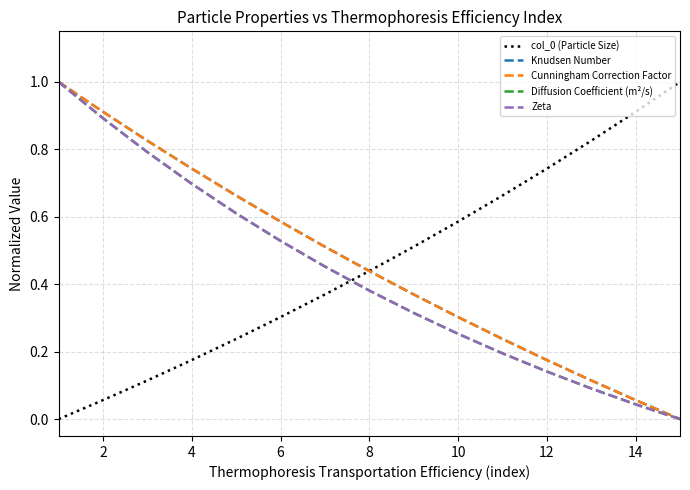

True or false: Diffusion Coefficient (m²/s) has more than 1 interior local peaks.

False